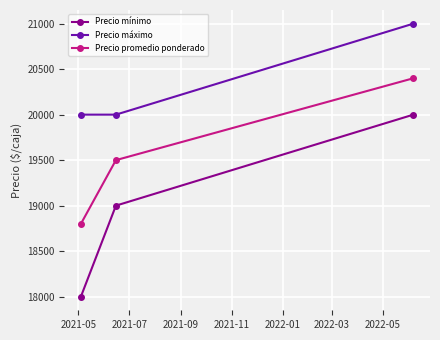

What is the smallest value displayed?

18000